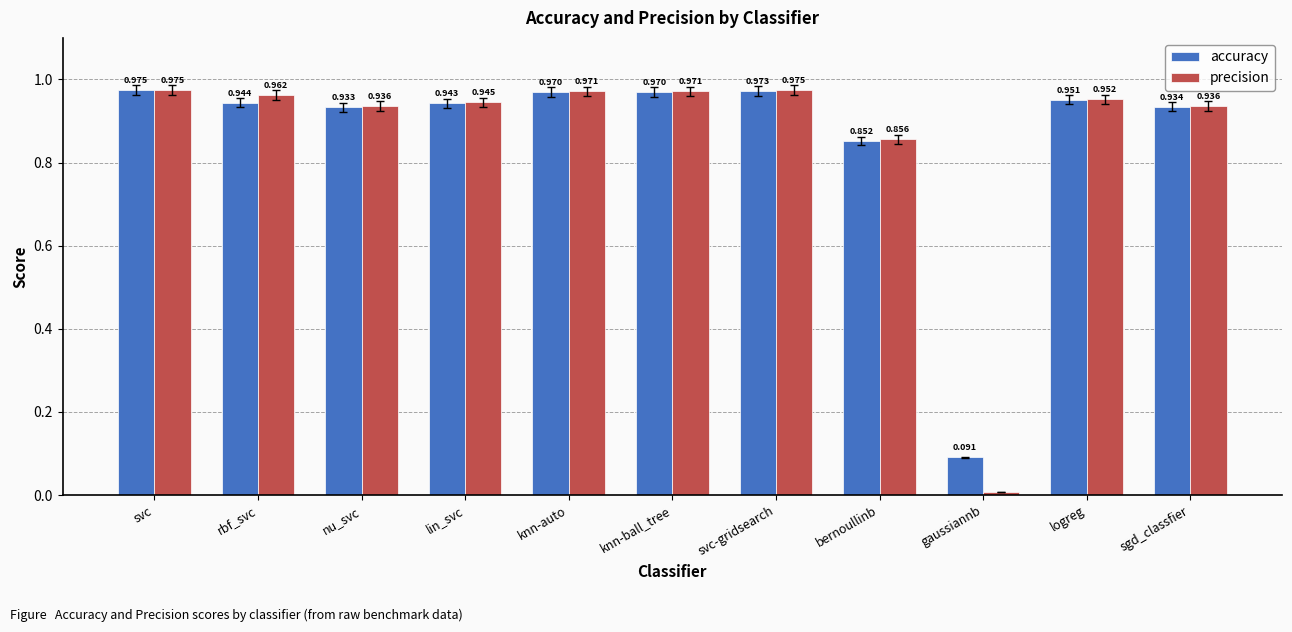

How many bars are there in total?

22